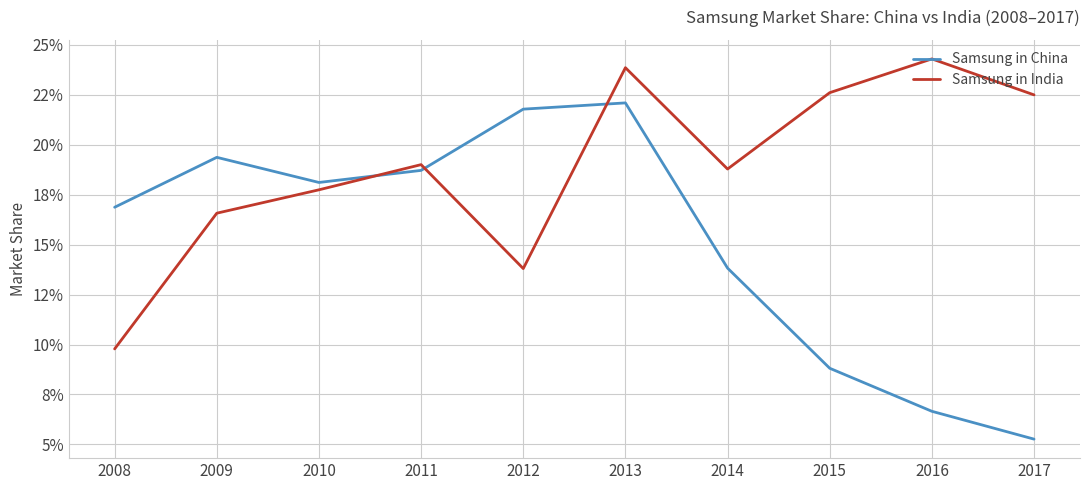

Does the chart display data point markers on the line(s)?

No